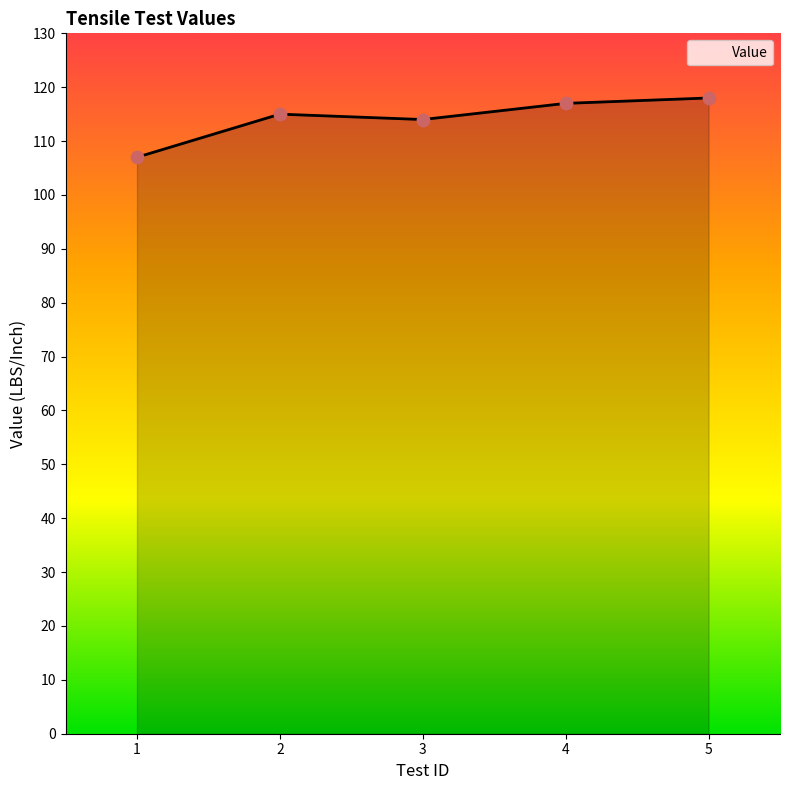

What is the change in value from 2 to 3?

-1